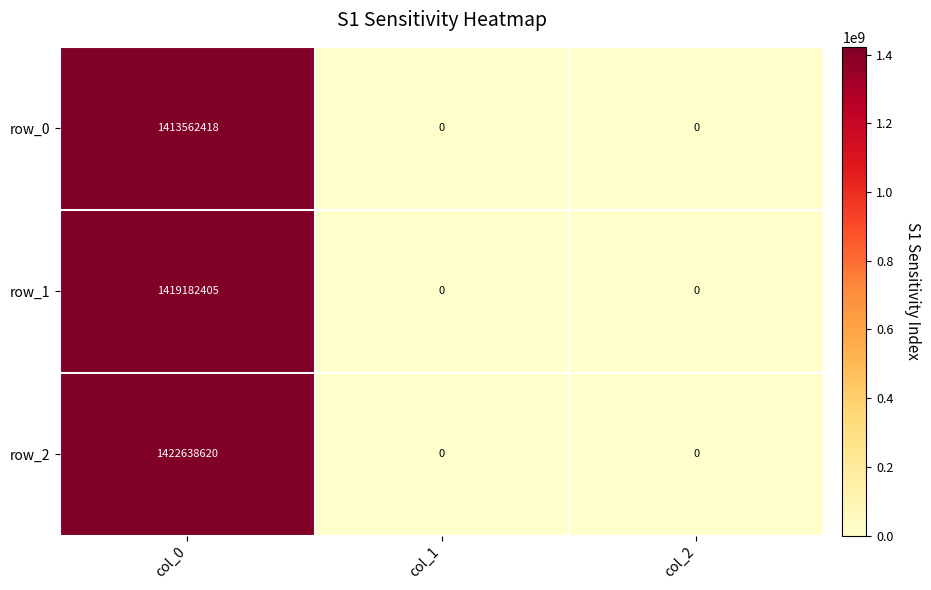

What is the average value of the row_1 series?

473060802